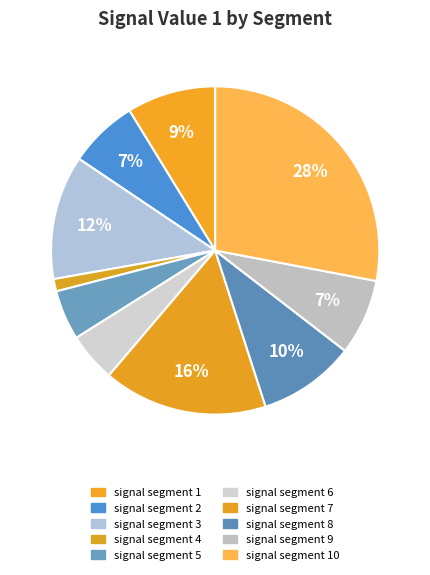

The signal segment 2 slice represents 1% of the pie. True or false?

False